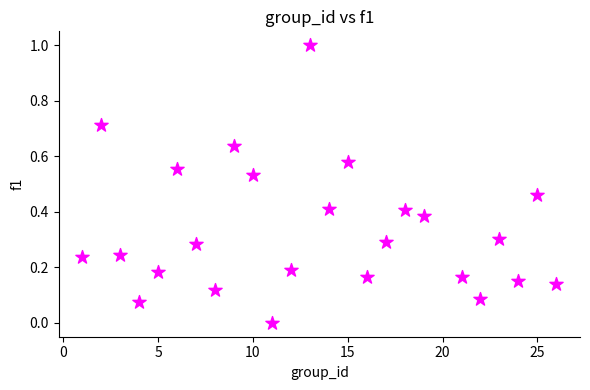

What is the range of X values (max minus min)?

25.0